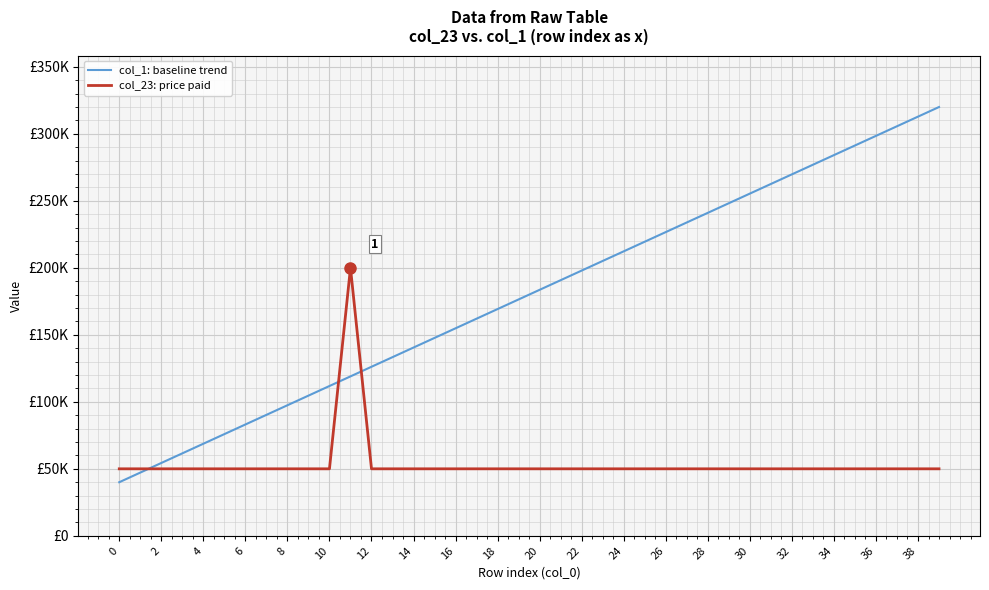

Reading right to left, extract all data points from this chart.

col_1: baseline trend: 320000.0	312820.5	305641.0	298461.5	291282.1	284102.6	276923.1	269743.6	262564.1	255384.6	248205.1	241025.6	233846.2	226666.7	219487.2	212307.7	205128.2	197948.7	190769.2	183589.7	176410.3	169230.8	162051.3	154871.8	147692.3	140512.8	133333.3	126153.8	118974.4	111794.9	104615.4	97435.9	90256.4	83076.9	75897.4	68717.9	61538.5	54359.0	47179.5	40000.0
col_23: price paid: 50000.0	50000.0	50000.0	50000.0	50000.0	50000.0	50000.0	50000.0	50000.0	50000.0	50000.0	50000.0	50000.0	50000.0	50000.0	50000.0	50000.0	50000.0	50000.0	50000.0	50000.0	50000.0	50000.0	50000.0	50000.0	50000.0	50000.0	50000.0	200000.0	50000.0	50000.0	50000.0	50000.0	50000.0	50000.0	50000.0	50000.0	50000.0	50000.0	50000.0